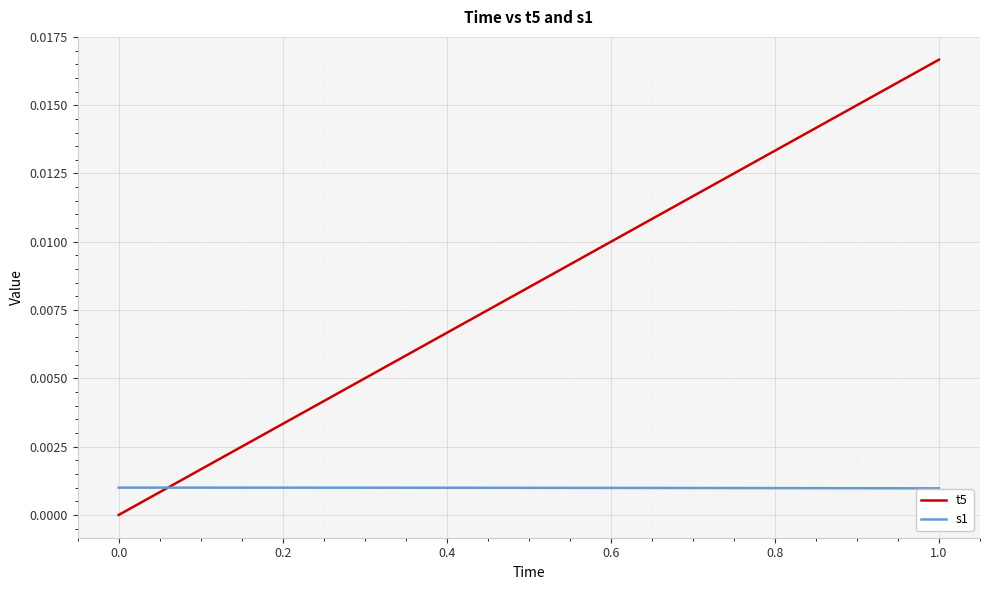

List the series in order of their peak value, lowest first.

s1, t5